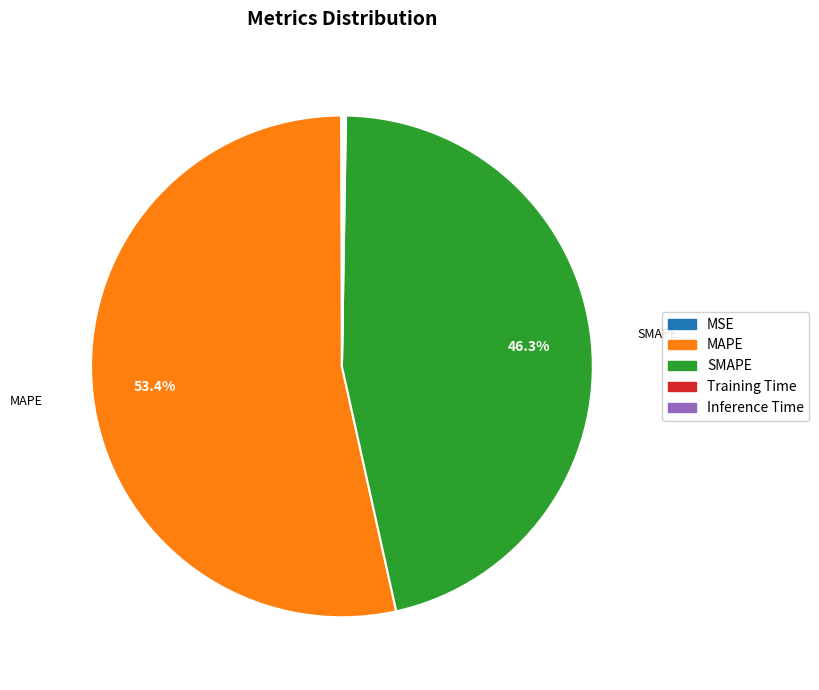

Is the sum of MAPE and SMAPE greater than half?

Yes